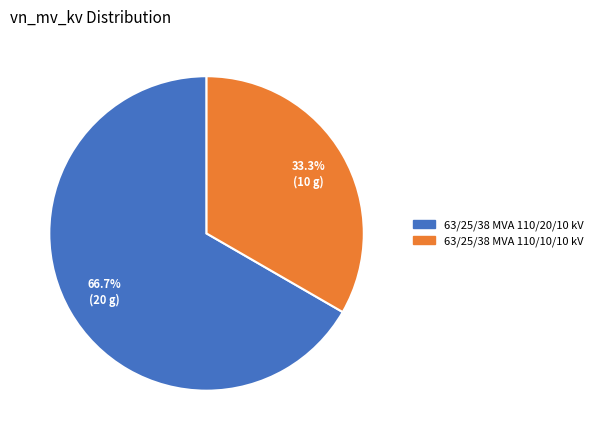

The 63/25/38 MVA 110/20/10 kV slice represents 55% of the pie. True or false?

False